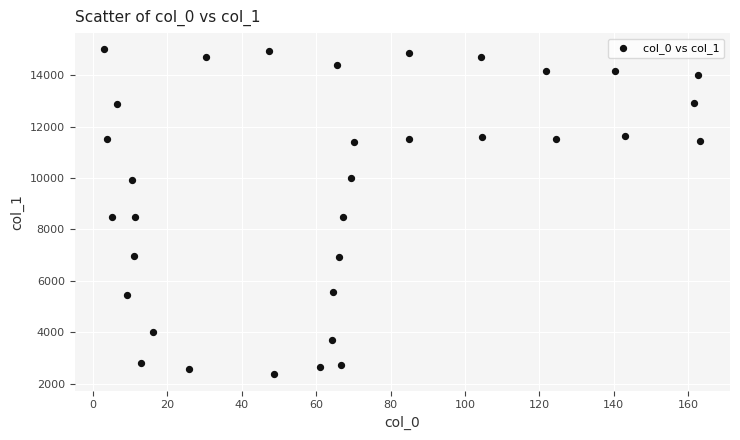

What is the range of Y values (max minus min)?

12623.6